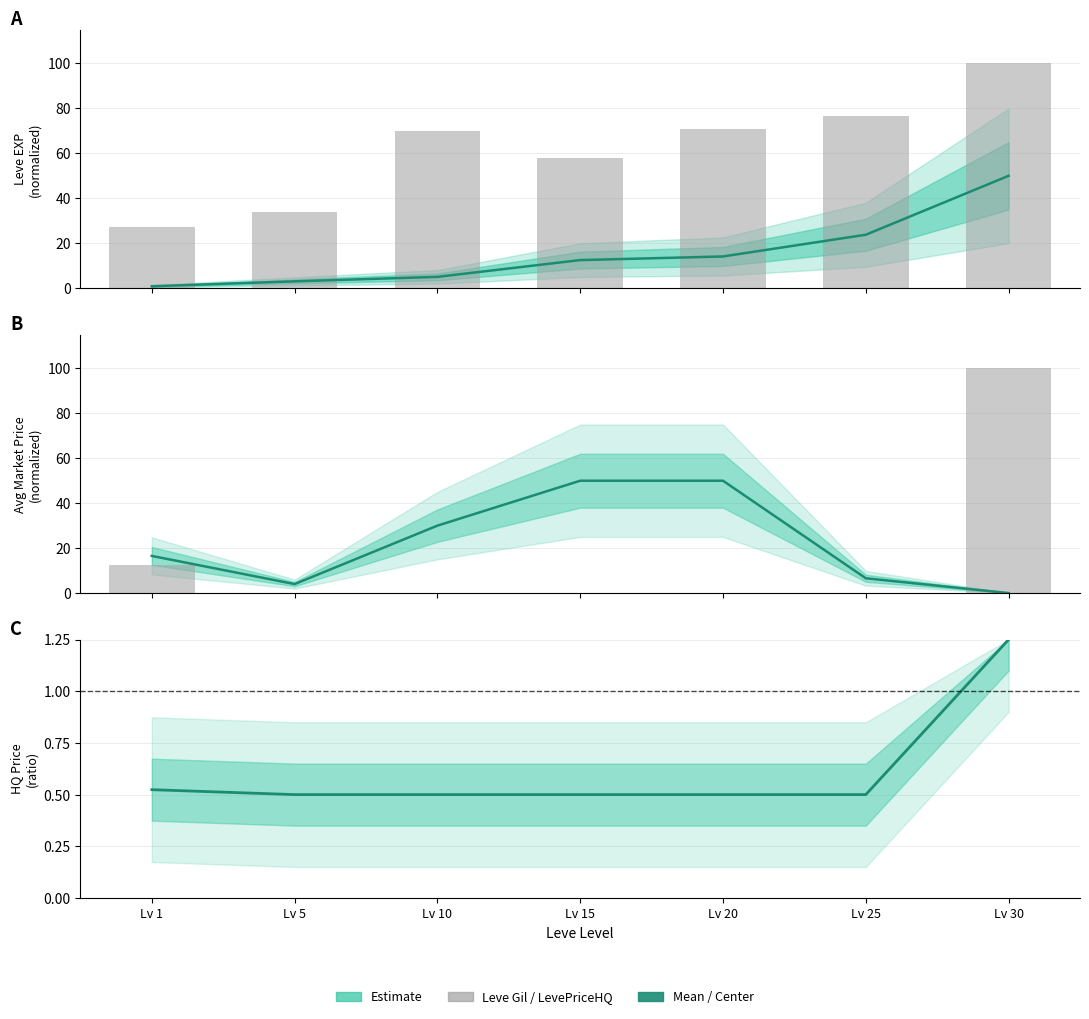

Which series has the largest total across all categories?

Leve Gil